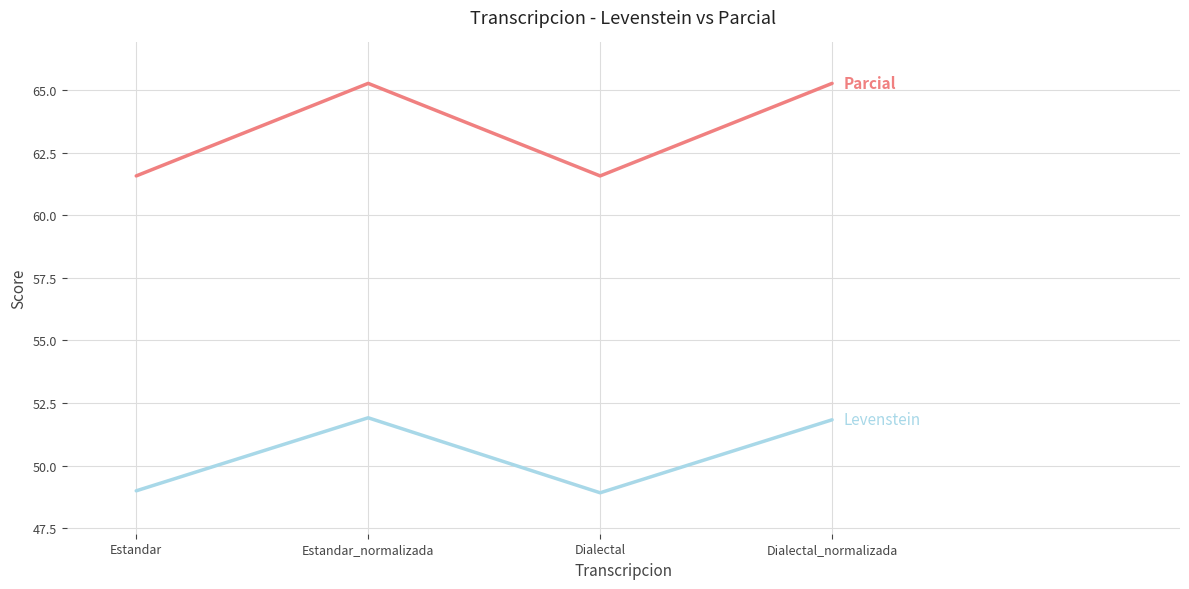

What is the spread (max minus min) of values at Estandar?

12.6